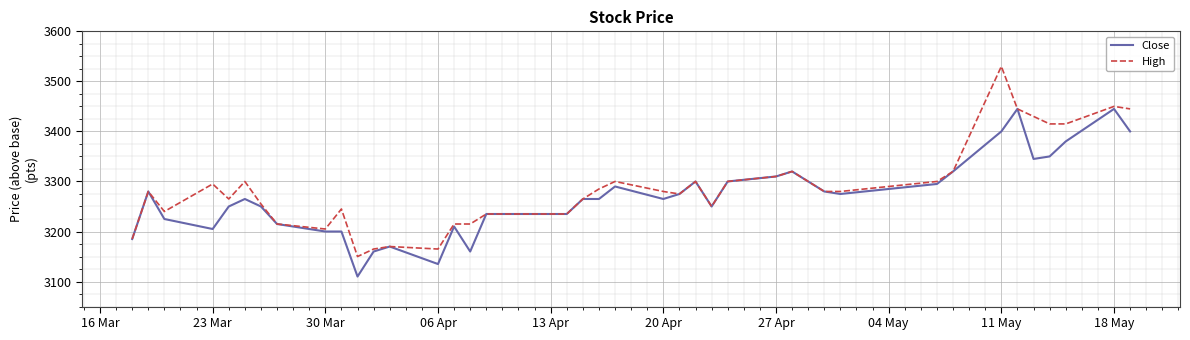

What is the minimum value shown in the chart?

3110